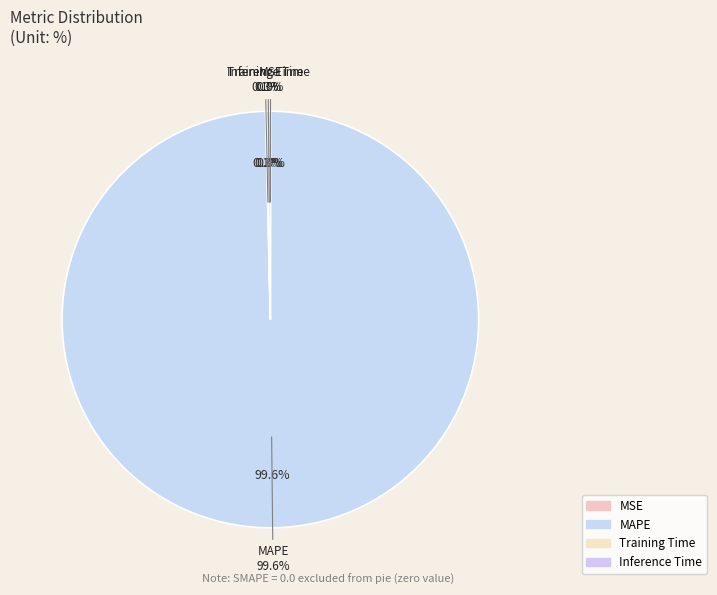

The SMAPE slice represents 0% of the pie. True or false?

True